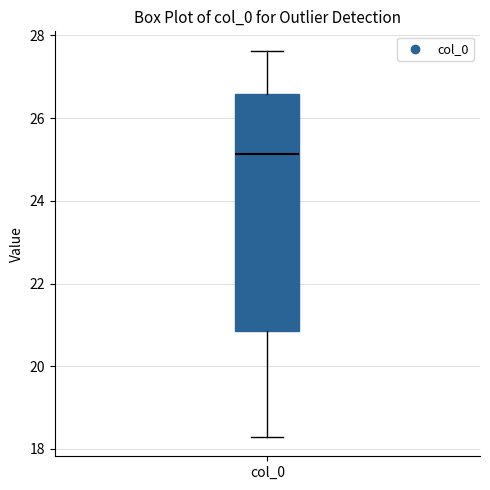

Read this box plot against the y-axis: the position of the median line, the range covered by the box, and the ends of both whiskers. The values are not printed on the chart, so give them approximately, as read against the axis.

median 25.2, box 20.8 to 26.6, whiskers 18.2 to 27.6